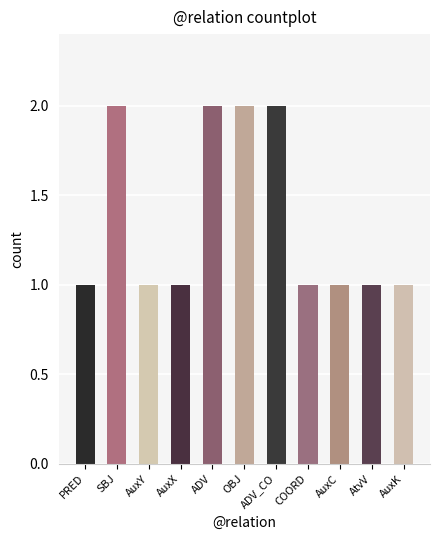

What is the greatest value displayed?

2